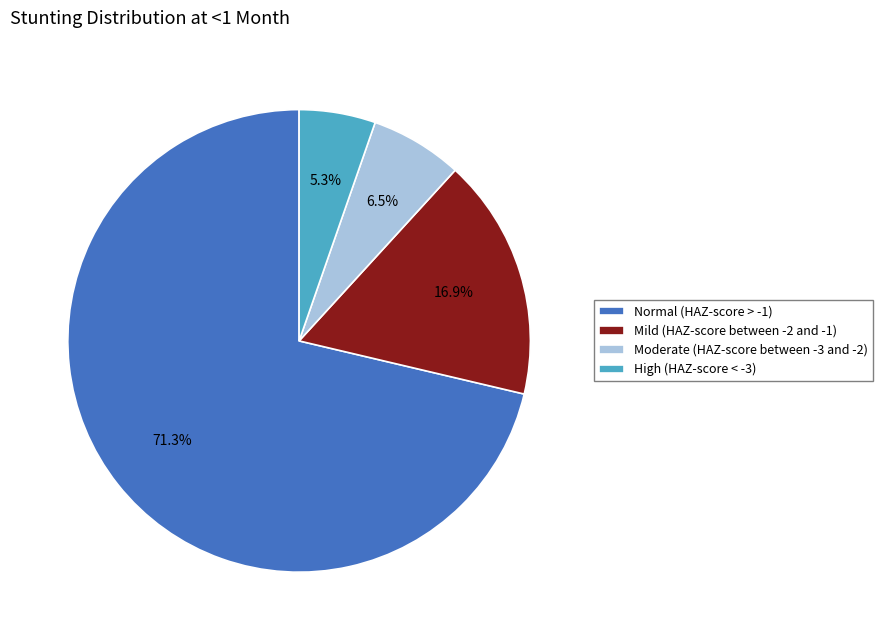

Which has a higher value, Moderate (HAZ-score between -3 and -2) or High (HAZ-score < -3)?

Moderate (HAZ-score between -3 and -2)